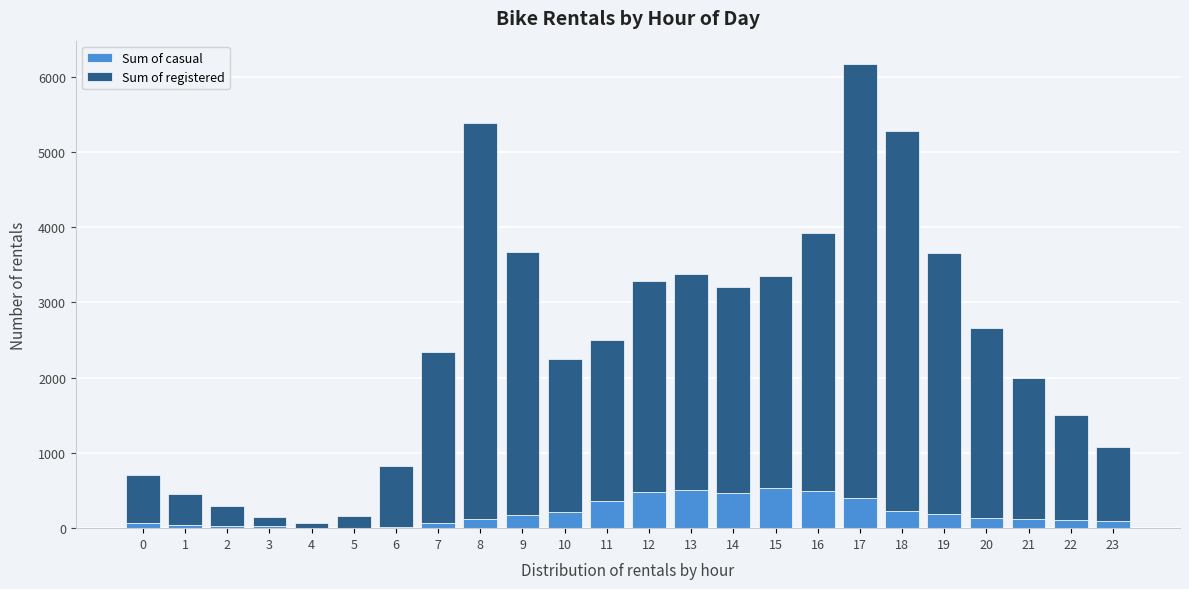

At which category is the sum across all series the highest?

17